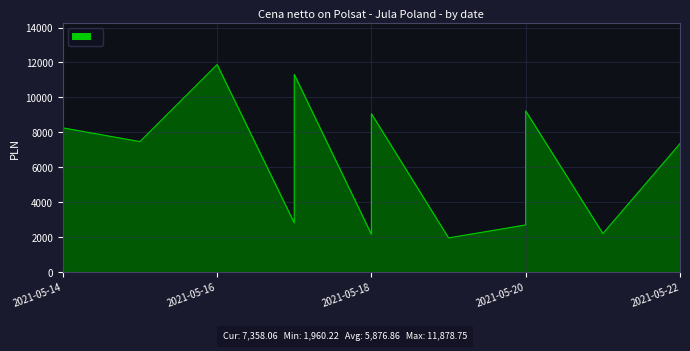

What is the ratio of the value at 2021-05-14 to the value at 2021-05-18?

0.9